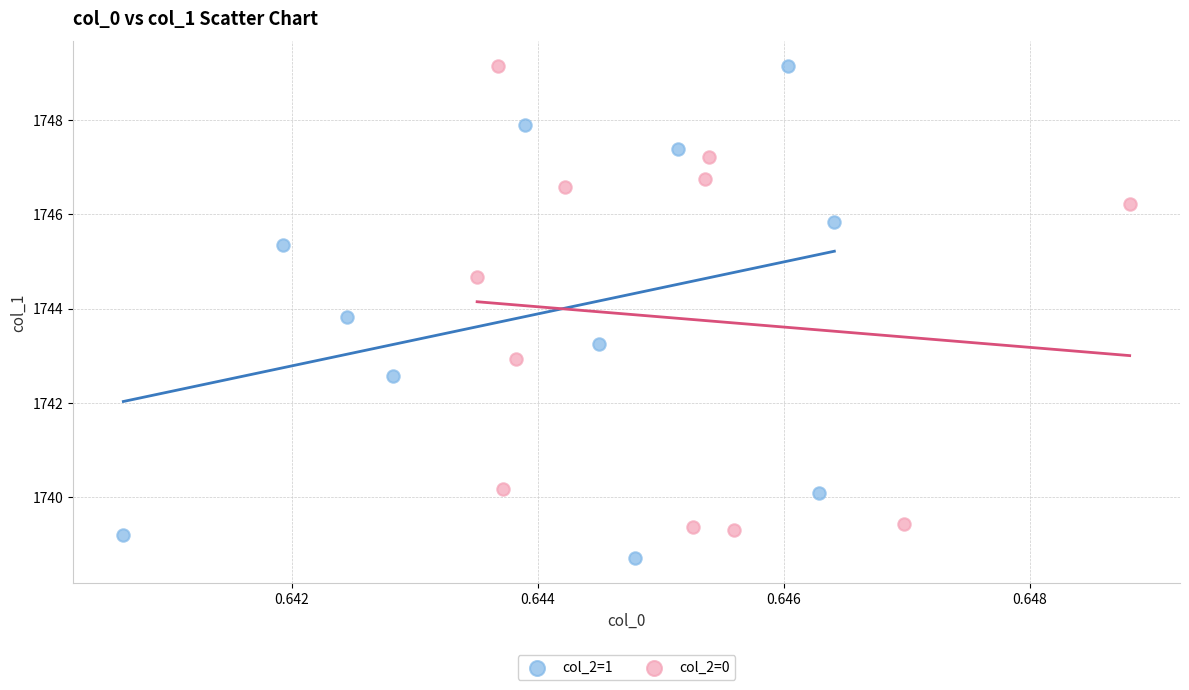

Which series has the largest Y range (max minus min)?

col_2=1